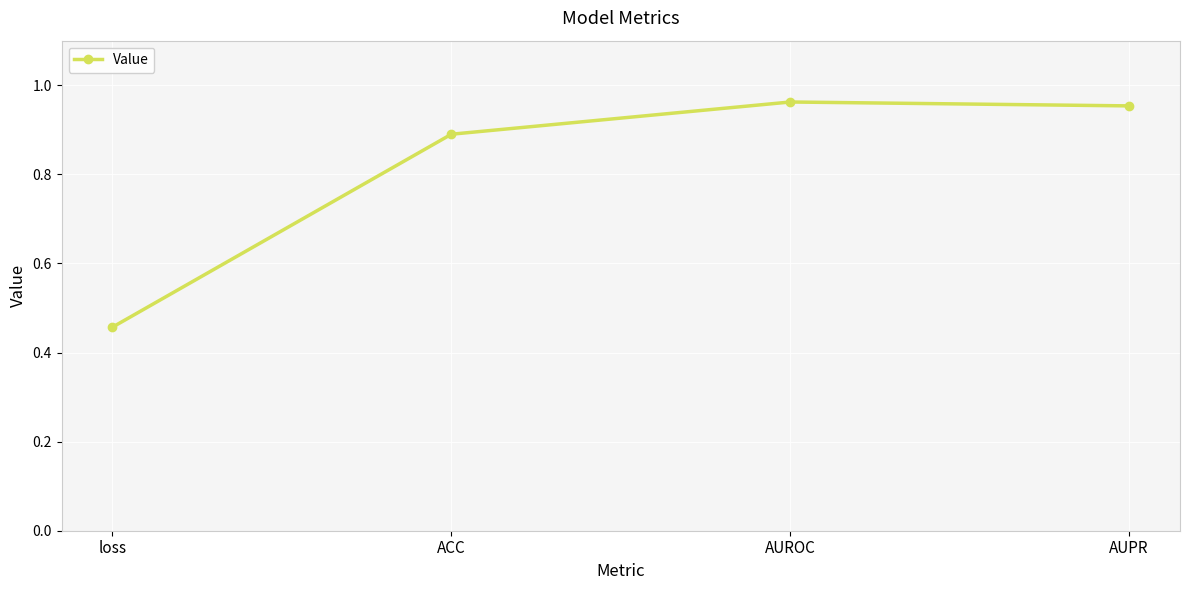

True or false: there are more than 2 points higher than both neighbors.

False